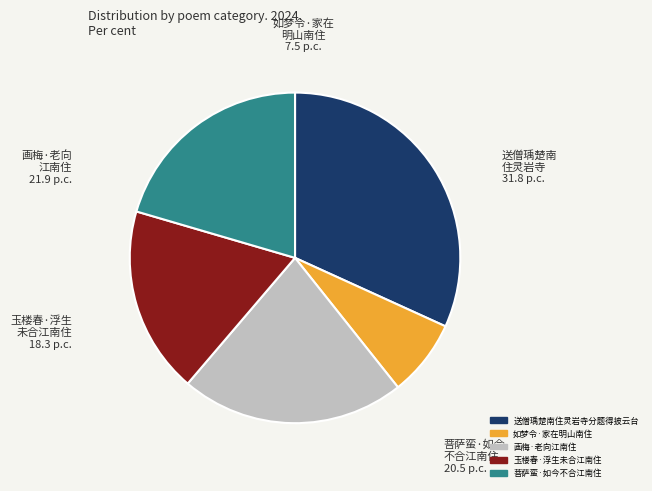

Which slice is the largest?

送僧瑀楚南住灵岩寺分题得披云台